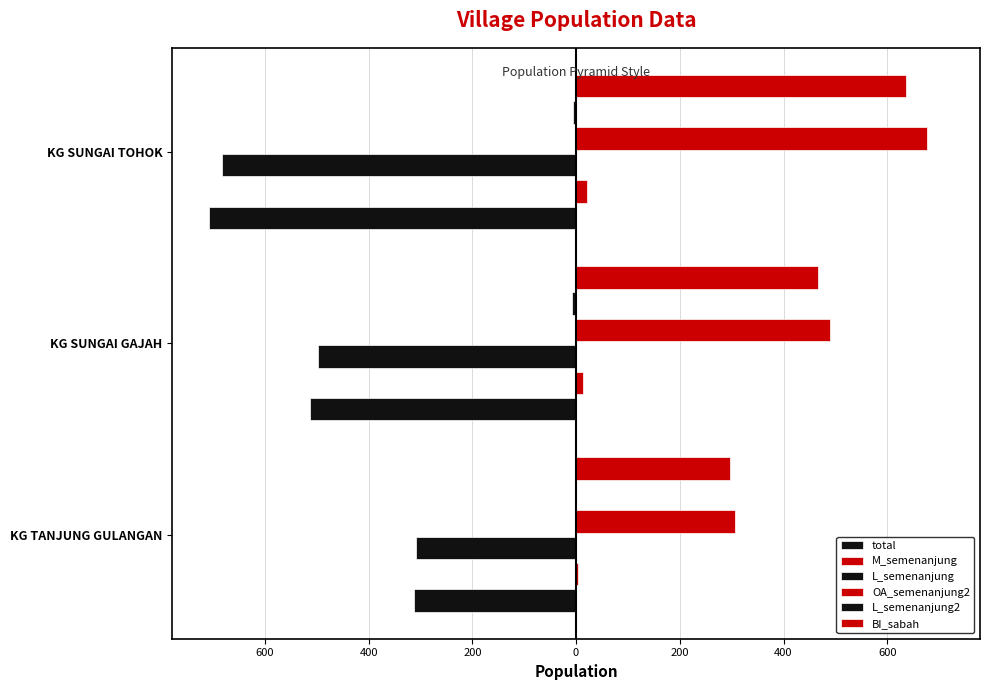

Are the bars grouped side by side (vs. stacked)?

Yes